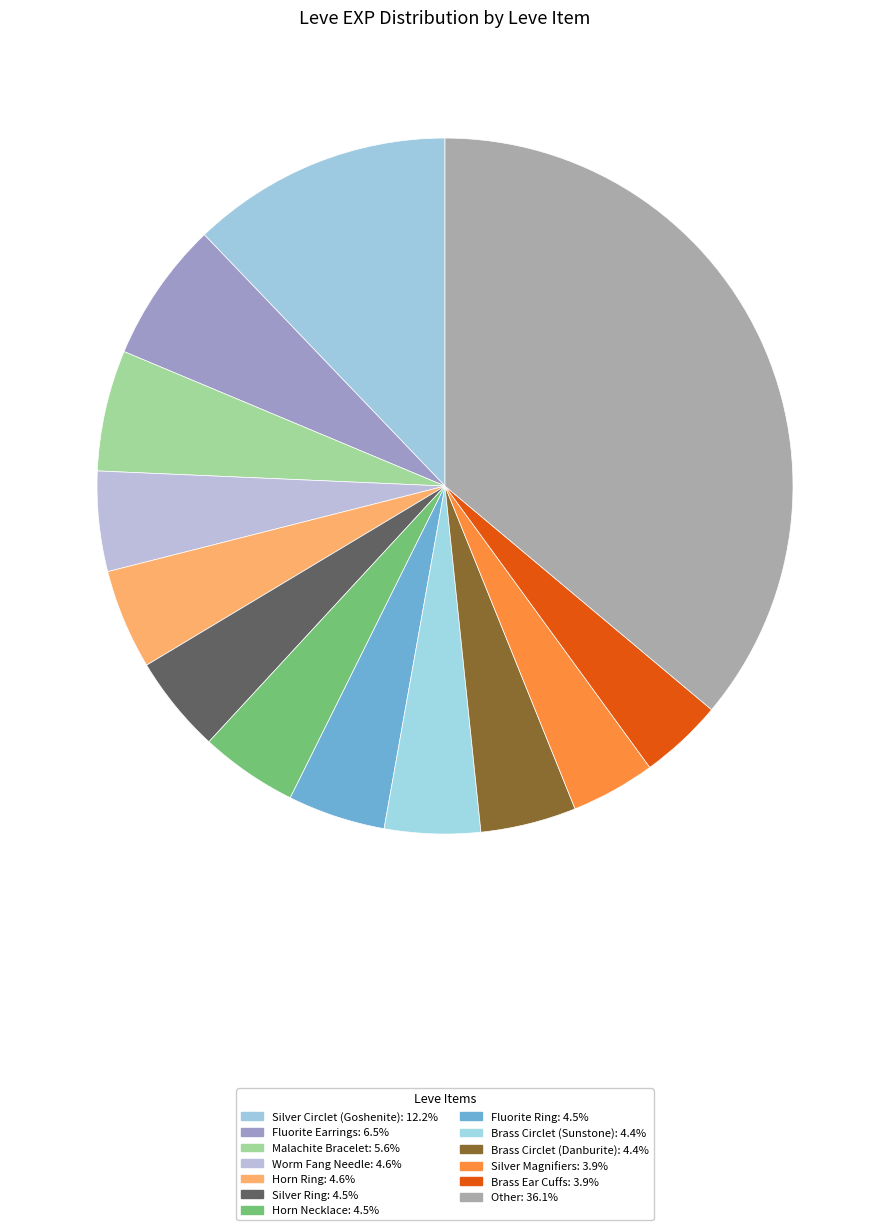

Count the number of slices in the pie.

13